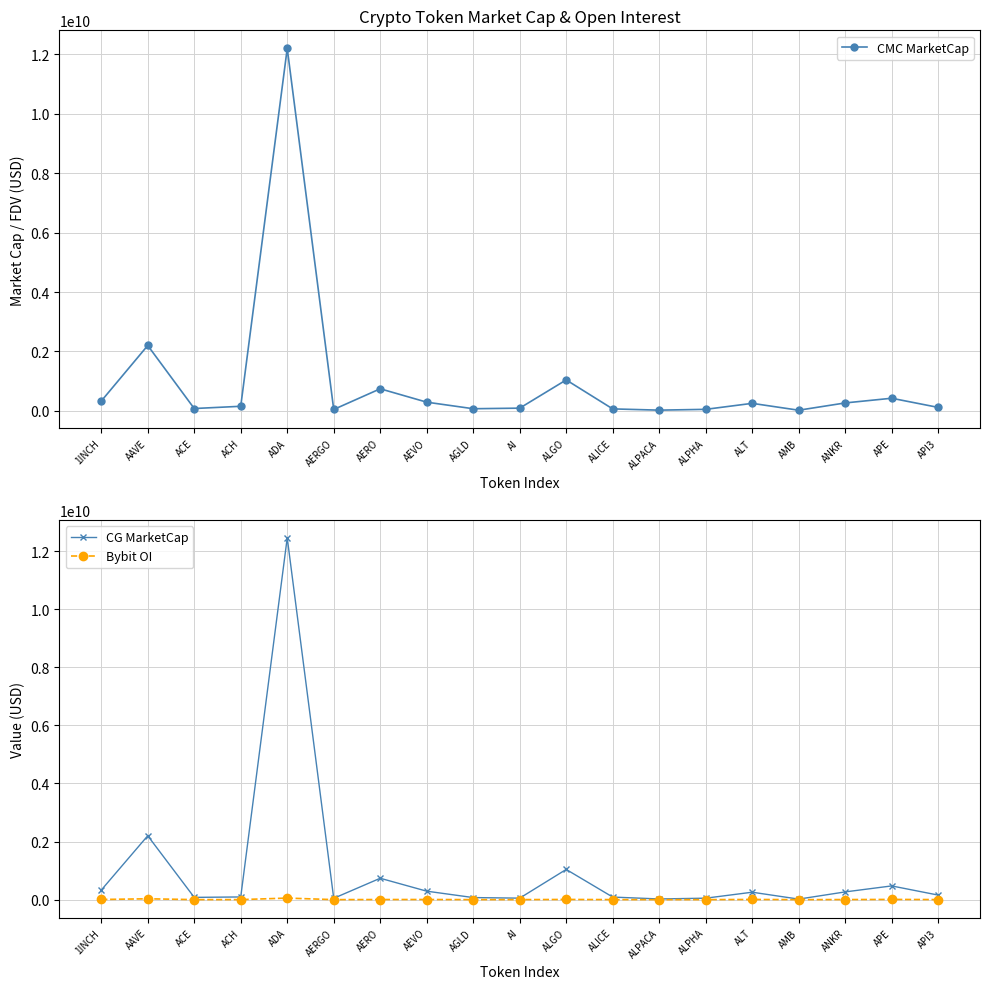

True or false: CMC MarketCap has a value of 48163912.4 at ACE.

False